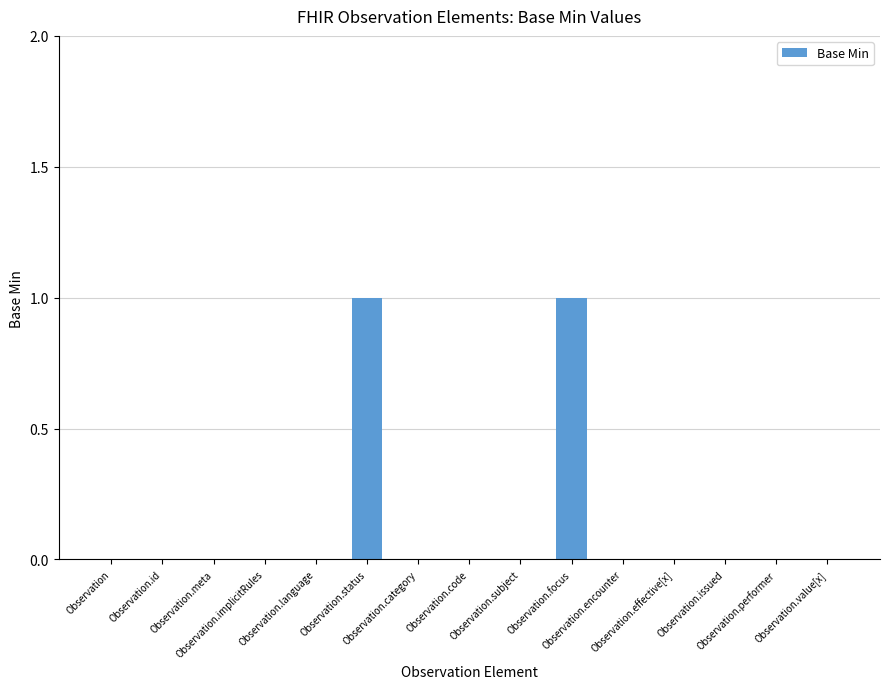

Are the bars horizontal?

No